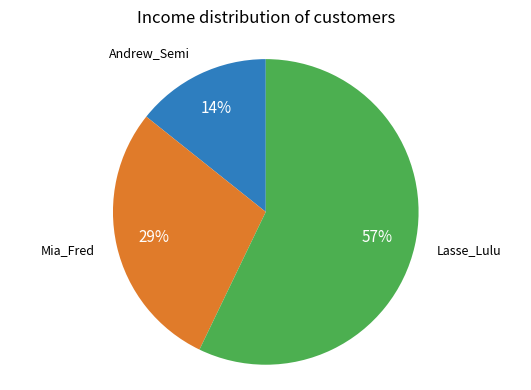

What percentage is the Mia_Fred slice, to the nearest percent?

29%